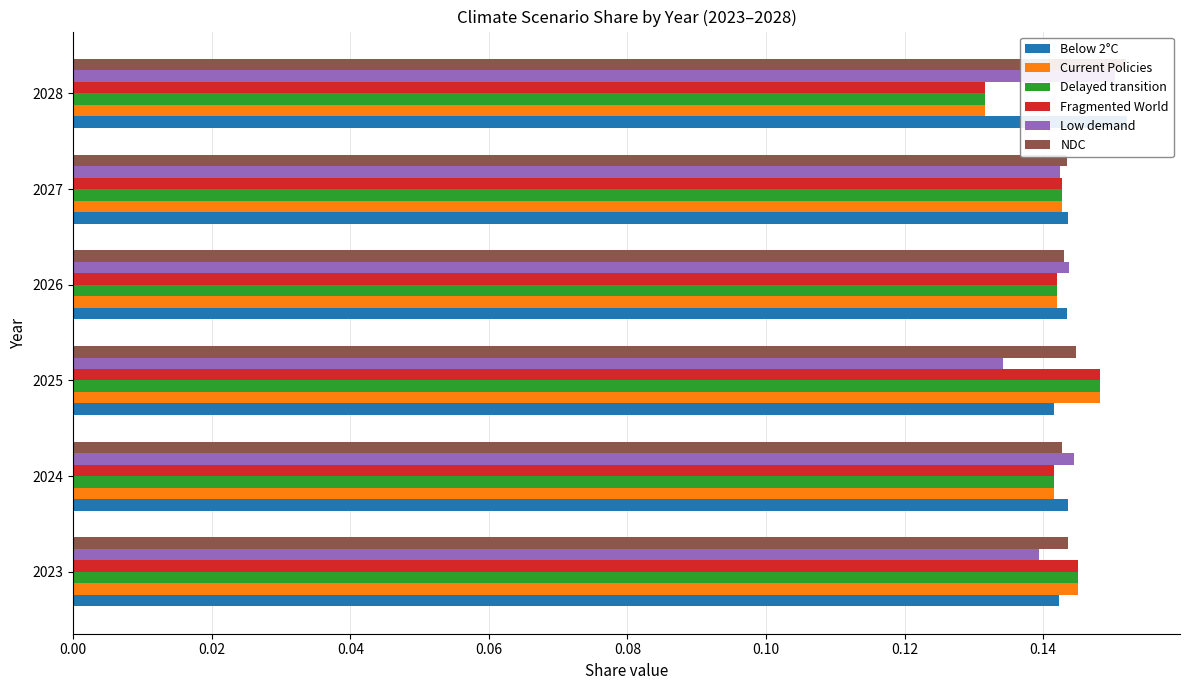

What is the approximate value of Below 2°C at 2026?

0.1